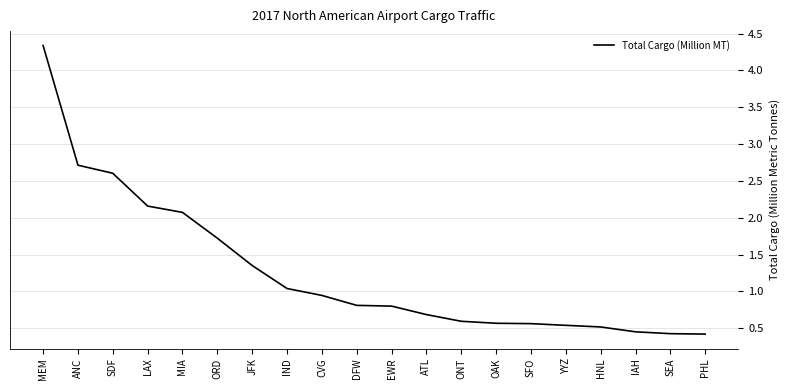

What position from the left is MIA?

5